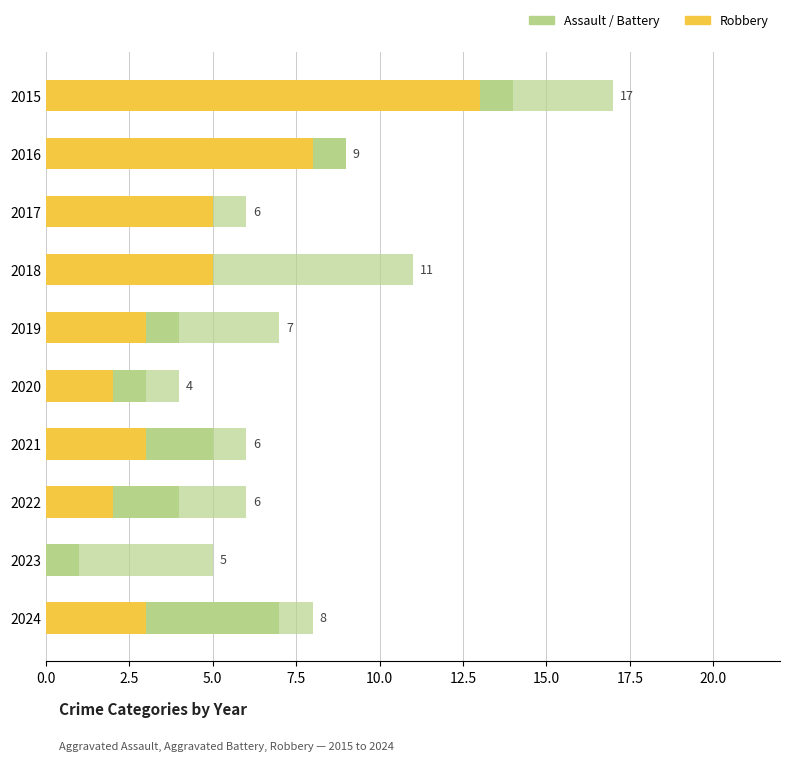

Count the number of categories in the chart.

10